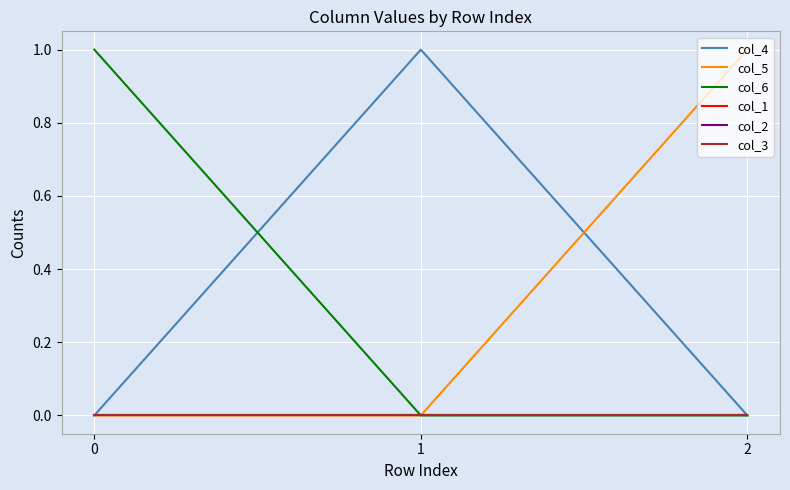

Does the chart have visible grid lines?

Yes